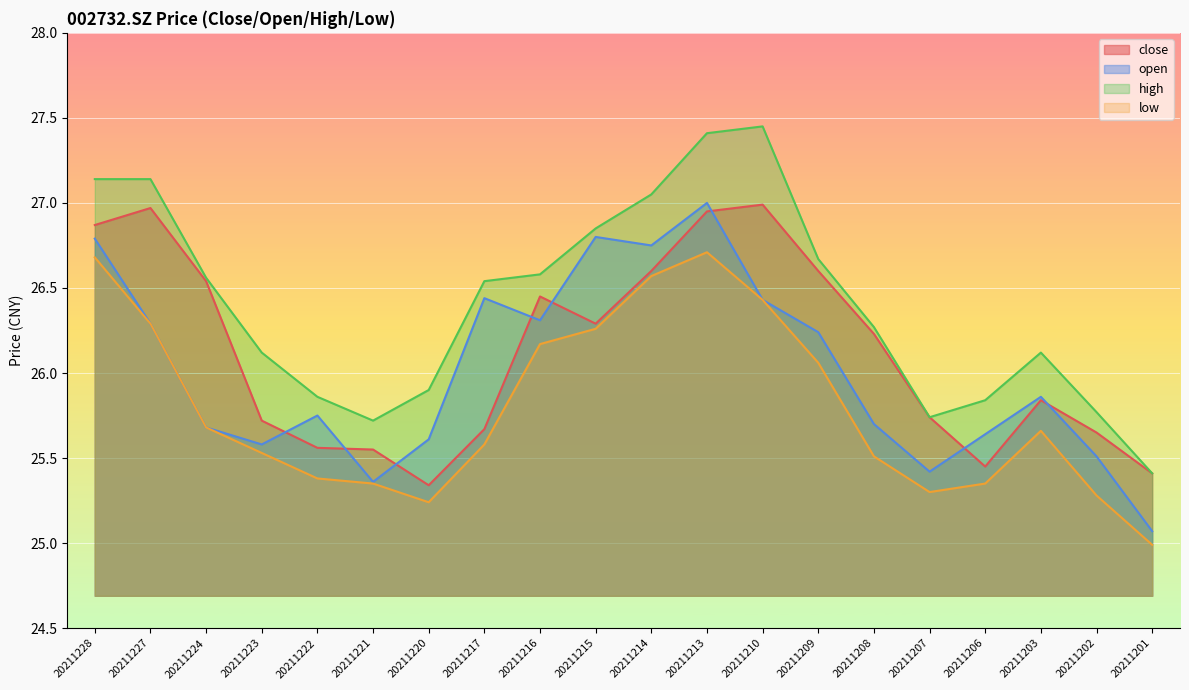

True or false: open and low cross at least once.

False